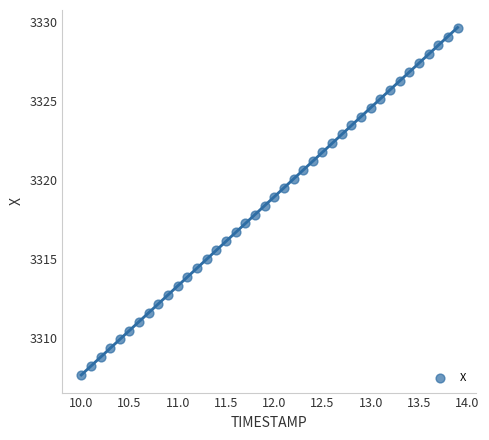

What is the range of X values (max minus min)?

3.9